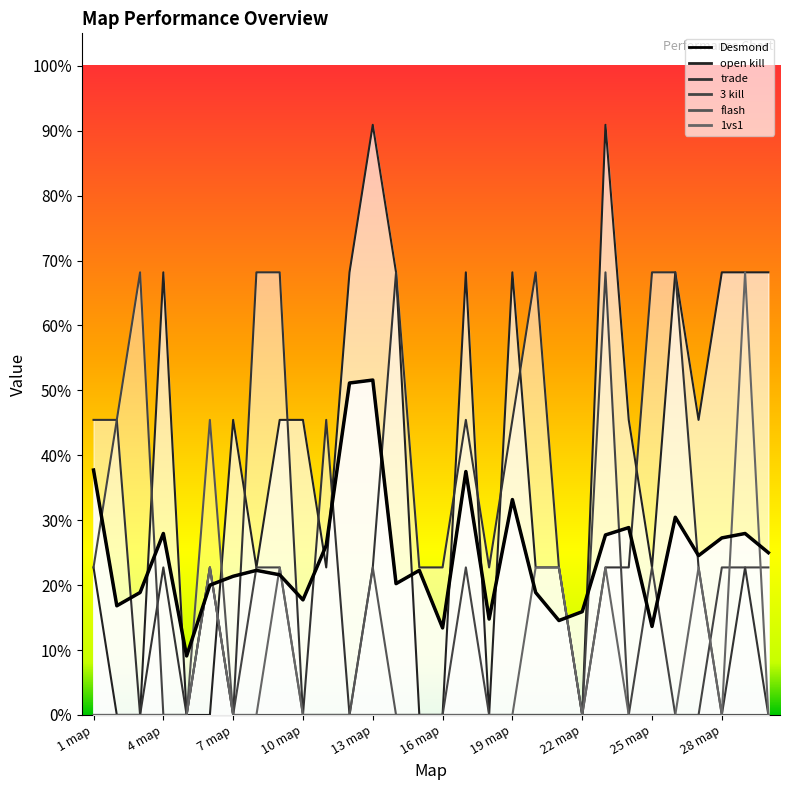

Reading right to left, extract all data points from this chart.

Desmond: 0.2	0.3	0.3	0.2	0.3	0.1	0.3	0.3	0.2	0.1	0.2	0.3	0.1	0.4	0.1	0.2	0.2	0.5	0.5	0.3	0.2	0.2	0.2	0.2	0.2	0.1	0.3	0.2	0.2	0.4
open kill: 0.7	0.7	0.7	0.5	0.7	0.2	0.5	0.9	0.0	0.2	0.2	0.7	0.0	0.7	0.0	0.0	0.7	0.9	0.7	0.2	0.5	0.5	0.2	0.5	0.0	0.0	0.7	0.0	0.0	0.2
trade: 0.0	0.2	0.0	0.2	0.7	0.7	0.2	0.2	0.0	0.2	0.7	0.5	0.2	0.5	0.2	0.2	0.7	0.2	0.0	0.5	0.0	0.7	0.7	0.0	0.2	0.0	0.2	0.0	0.5	0.5
3 kill: 0.2	0.2	0.2	0.0	0.0	0.2	0.0	0.7	0.0	0.0	0.0	0.0	0.0	0.2	0.0	0.0	0.0	0.0	0.0	0.0	0.0	0.2	0.2	0.0	0.2	0.0	0.0	0.7	0.5	0.2
flash: 0.0	0.0	0.0	0.0	0.0	0.0	0.0	0.0	0.0	0.0	0.0	0.0	0.0	0.0	0.0	0.0	0.0	0.2	0.0	0.0	0.0	0.0	0.0	0.0	0.5	0.0	0.0	0.0	0.0	0.0
1vs1: 0.0	0.7	0.0	0.2	0.0	0.0	0.0	0.2	0.0	0.2	0.2	0.0	0.0	0.0	0.0	0.0	0.0	0.0	0.0	0.0	0.0	0.2	0.0	0.0	0.2	0.0	0.0	0.0	0.0	0.0